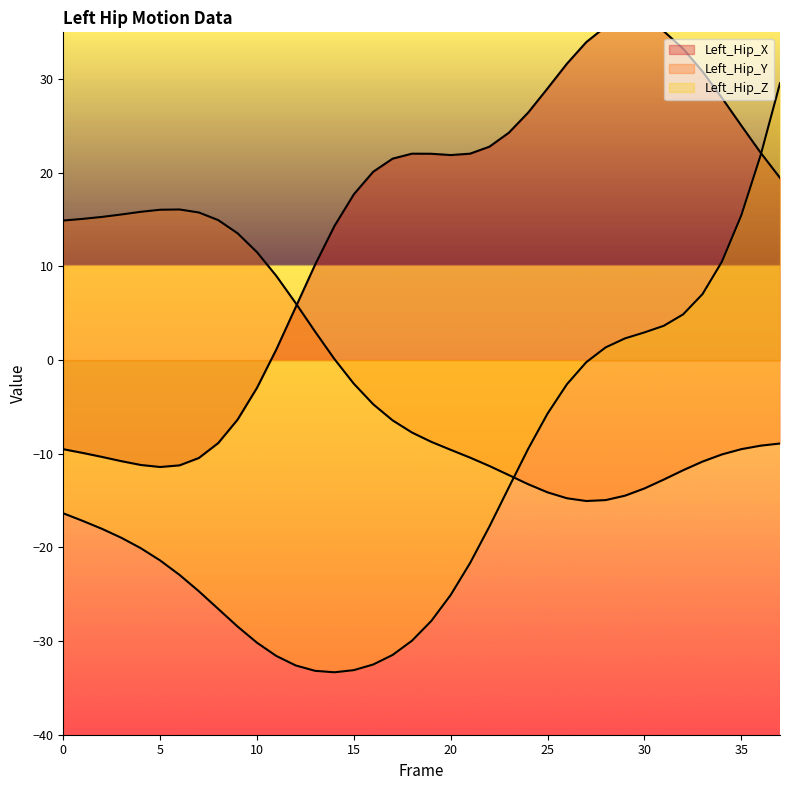

How many data points does each series have?

38